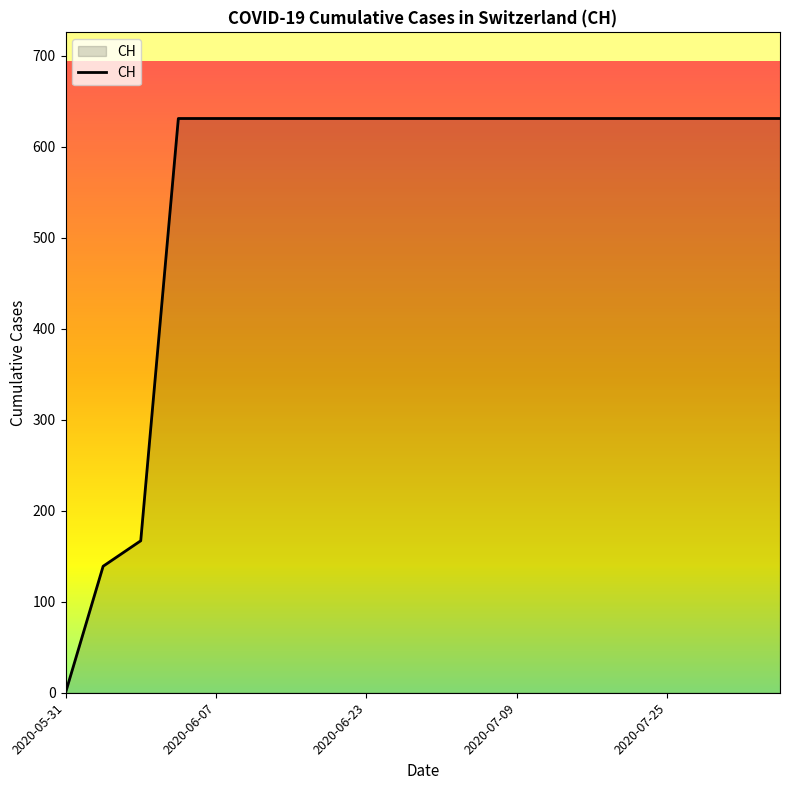

What is the average value?

552